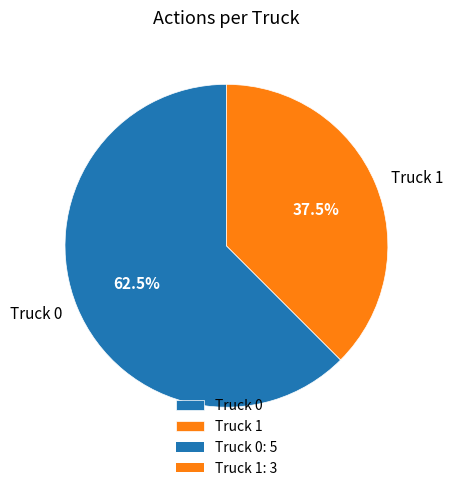

Approximately how many times larger is the value at Truck 0 compared to Truck 1?

1.7